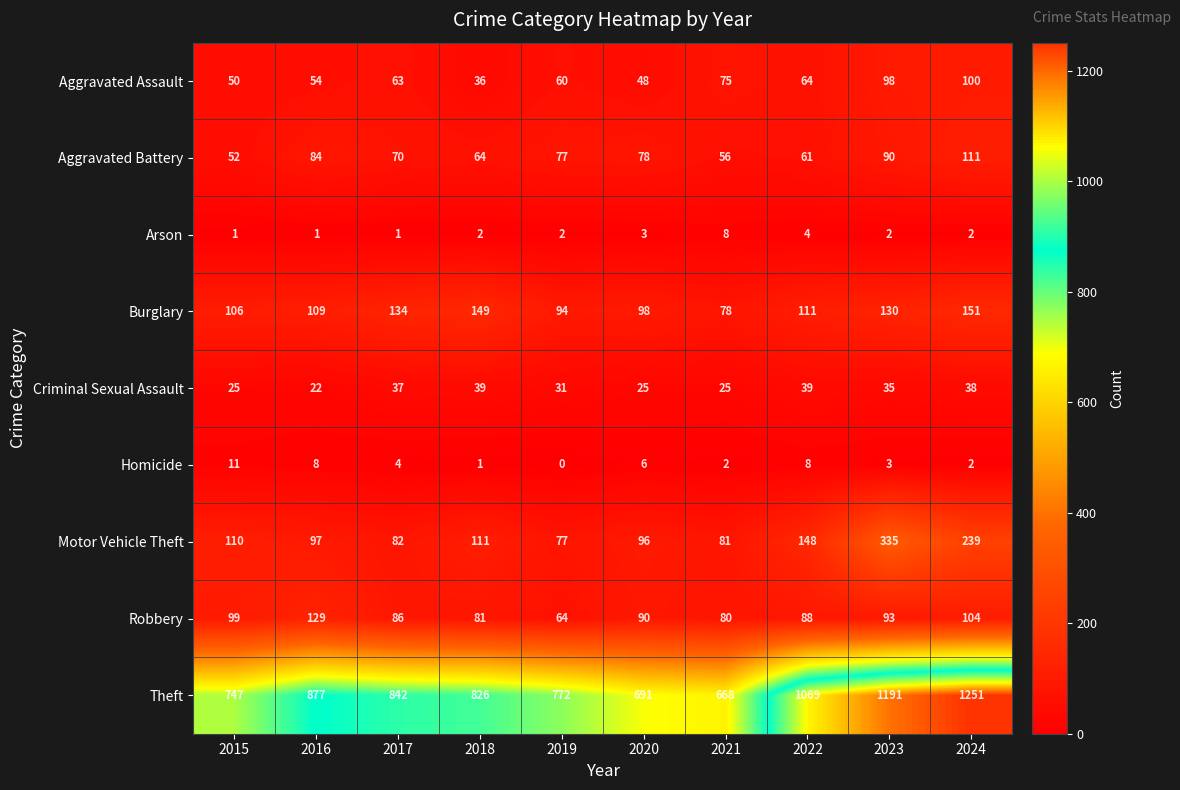

True or false: Motor Vehicle Theft has a value of 359 at 2024.

False